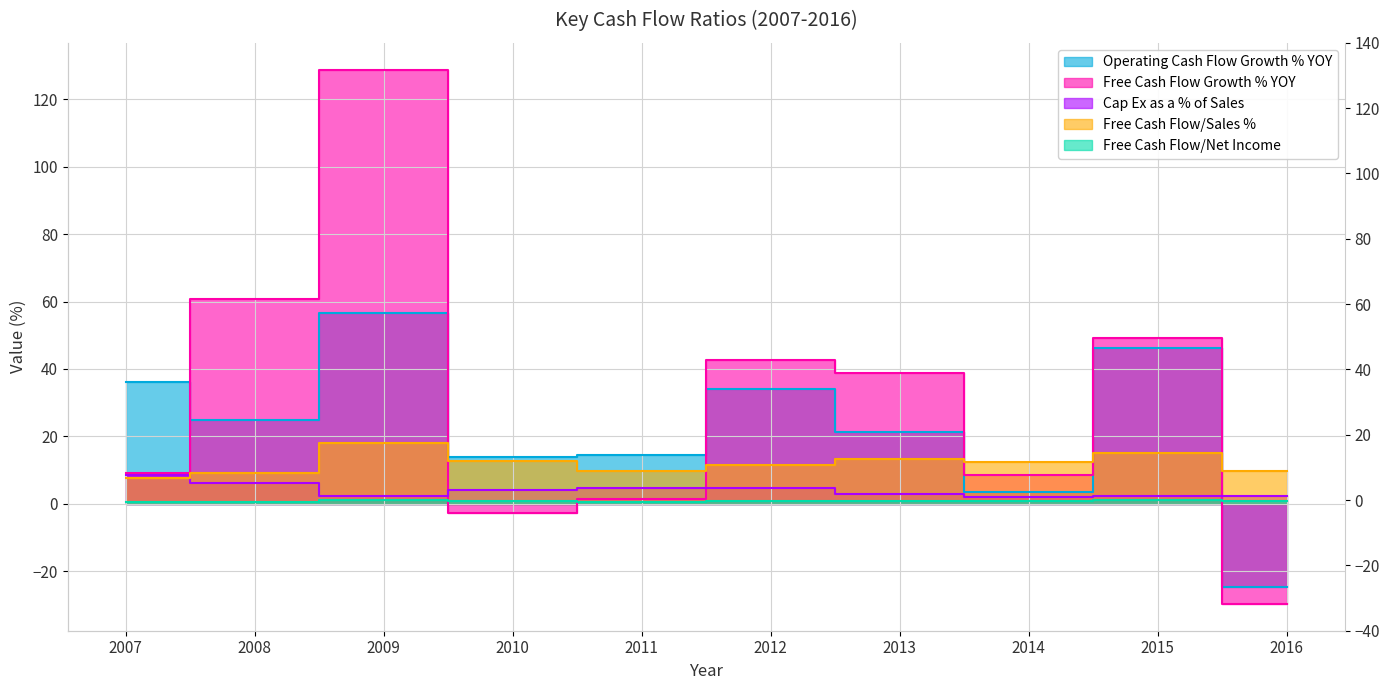

Is it true that Operating Cash Flow Growth % YOY equals 13.7 at 2010?

True